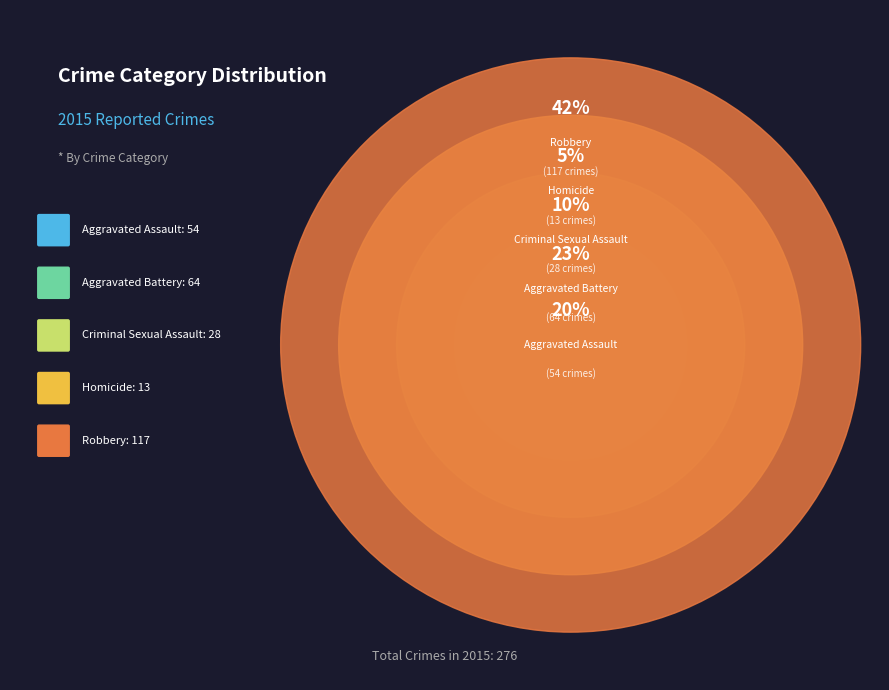

Is it true that Aggravated Assault is 8% of the pie?

False